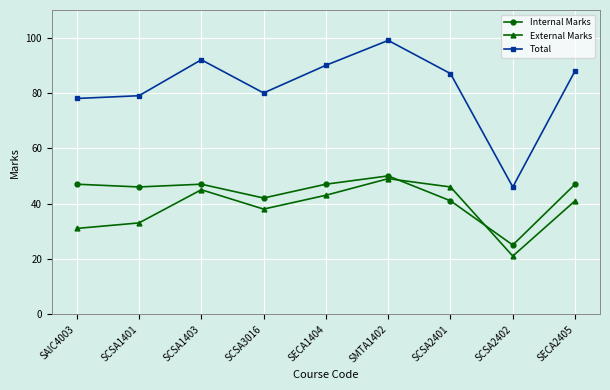

At SMTA1402, list the series in order from largest to smallest.

Total, Internal Marks, External Marks